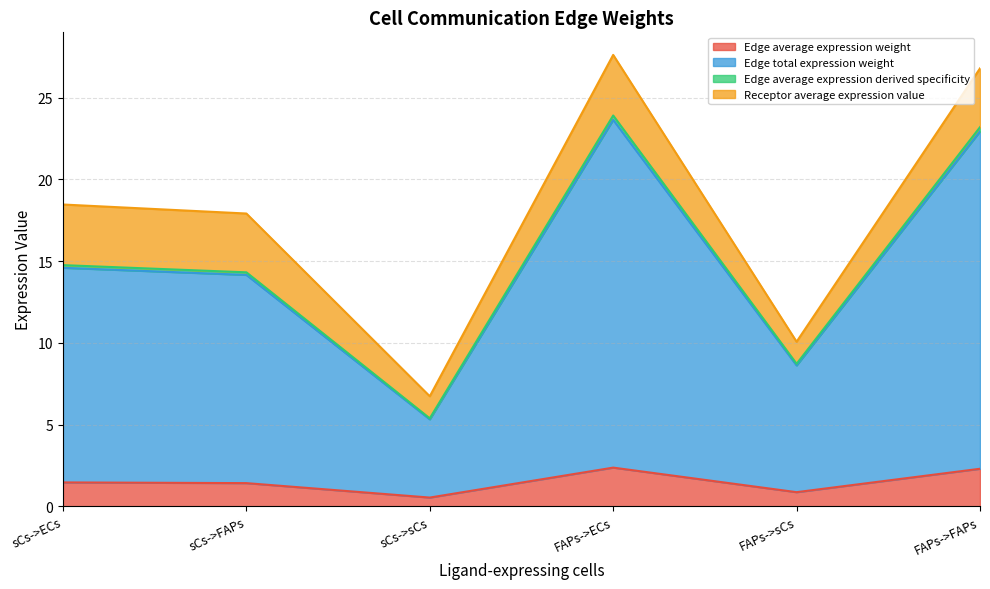

Between FAPs->ECs and FAPs->FAPs, which series saw the biggest shift?

Edge total expression weight